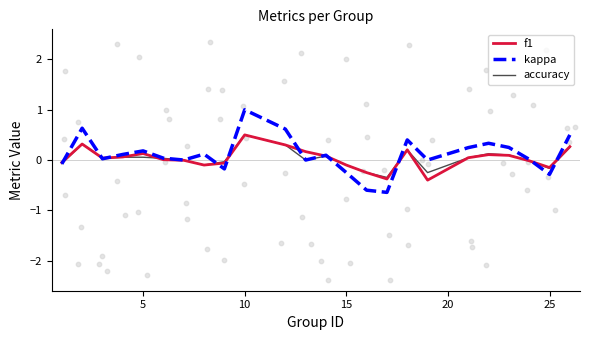

At how many categories does at least one series exceed 0?

16